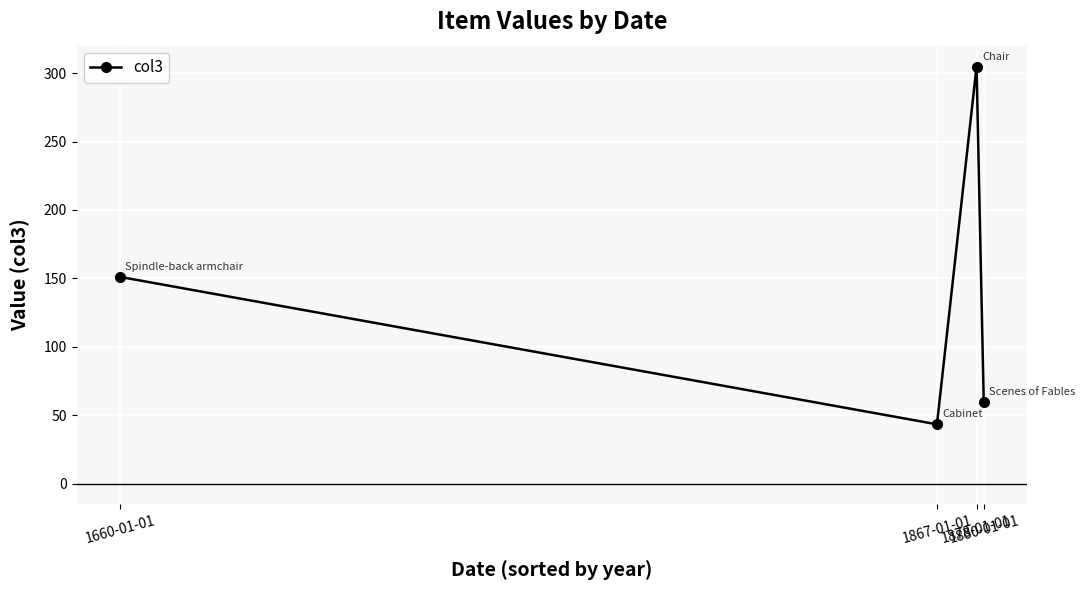

How many points are higher than both their immediate neighbors (excluding endpoints)?

1